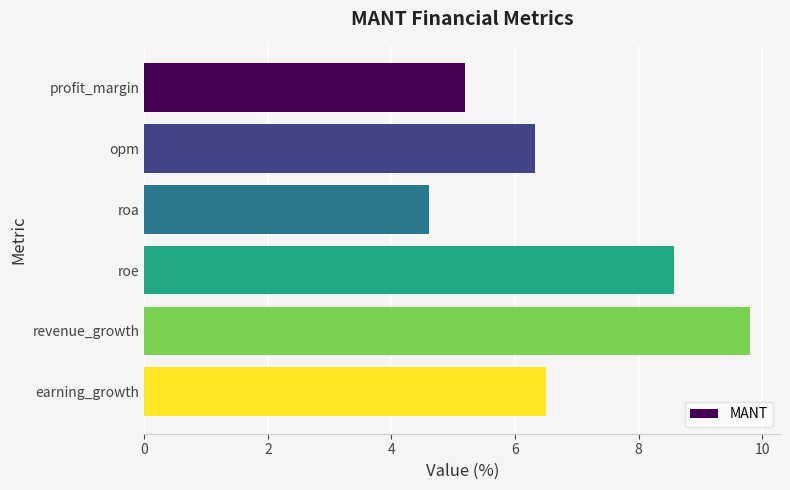

What is the ratio of the value at profit_margin to the value at opm?

0.8